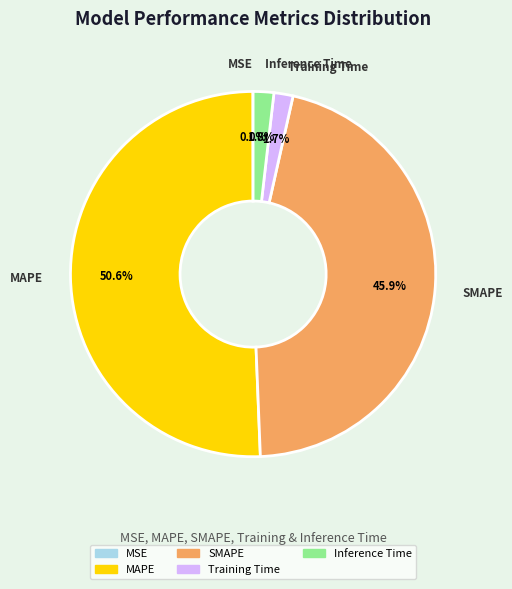

Which category has the biggest portion of the pie?

MAPE